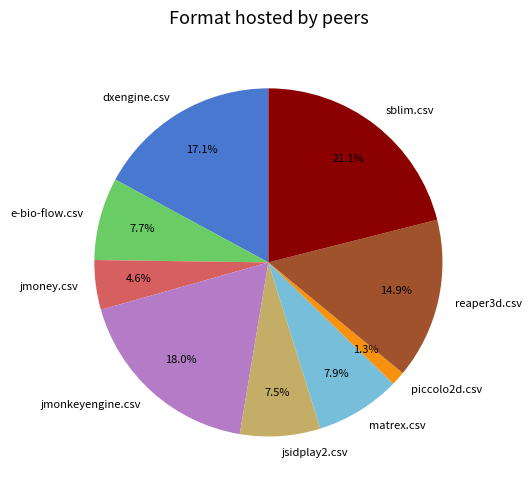

Does jmoney.csv account for over 50% of the chart?

No